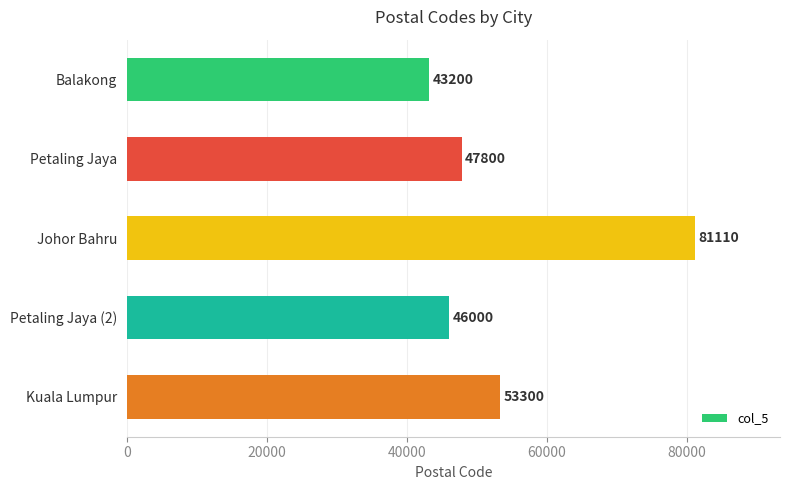

Reading bottom to top, list all the values displayed in this chart.

Kuala Lumpur=53300	Petaling Jaya (2)=46000	Johor Bahru=81110	Petaling Jaya=47800	Balakong=43200